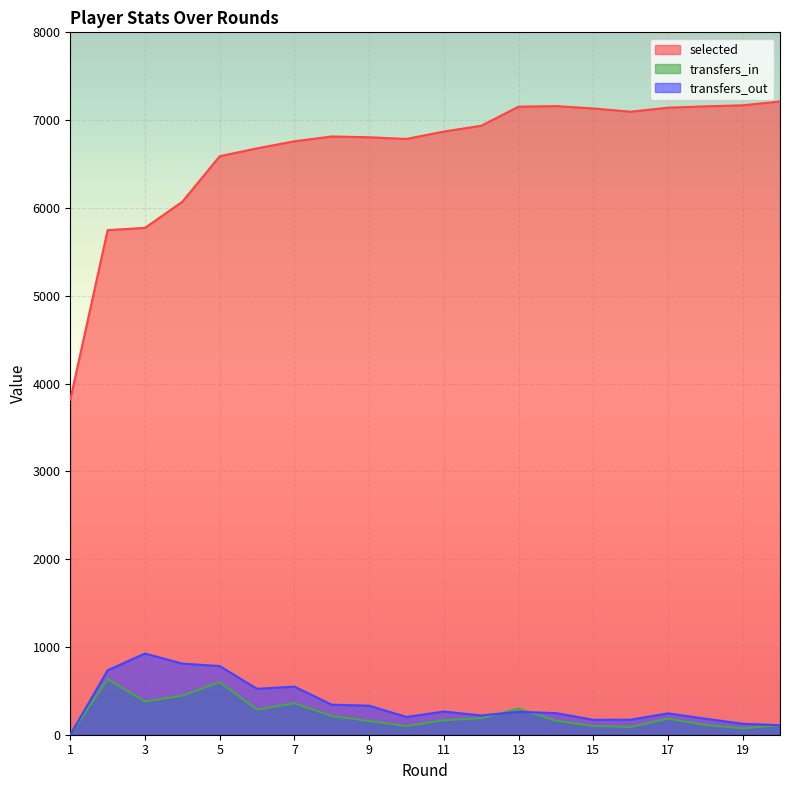

What is the average value of the transfers_in series?

232